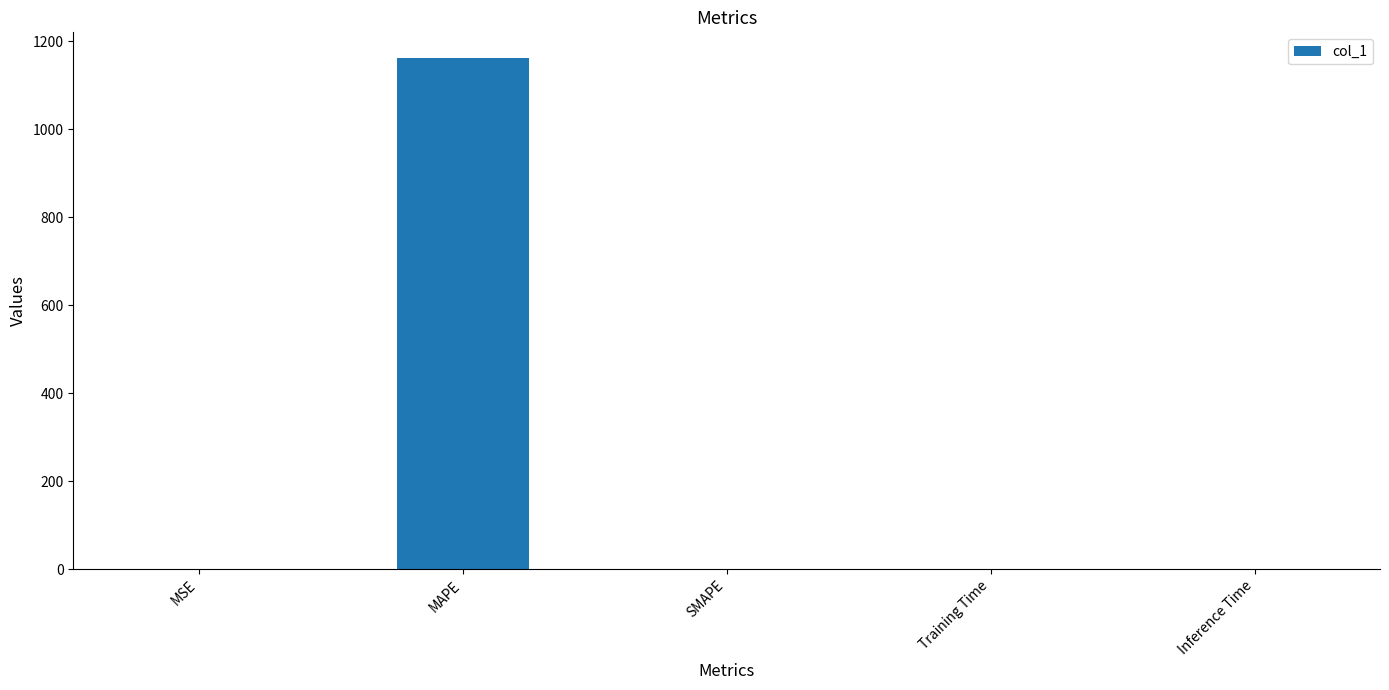

Are the bars horizontal?

No